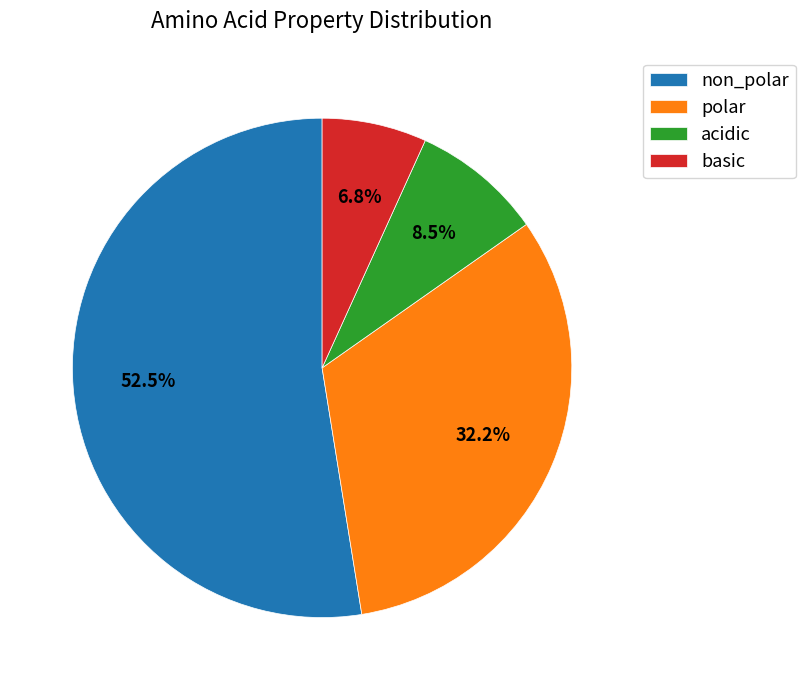

To the nearest percent, what percentage of the pie is basic?

7%